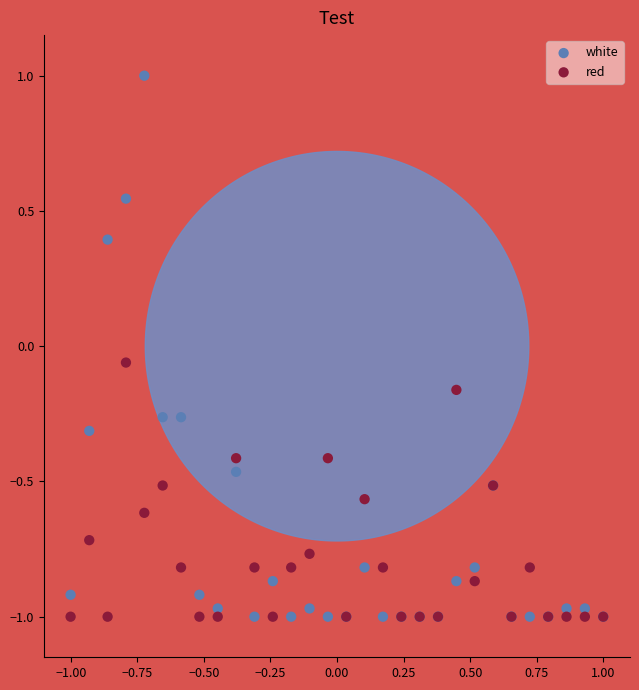

What are all the series names shown in the legend?

white, red